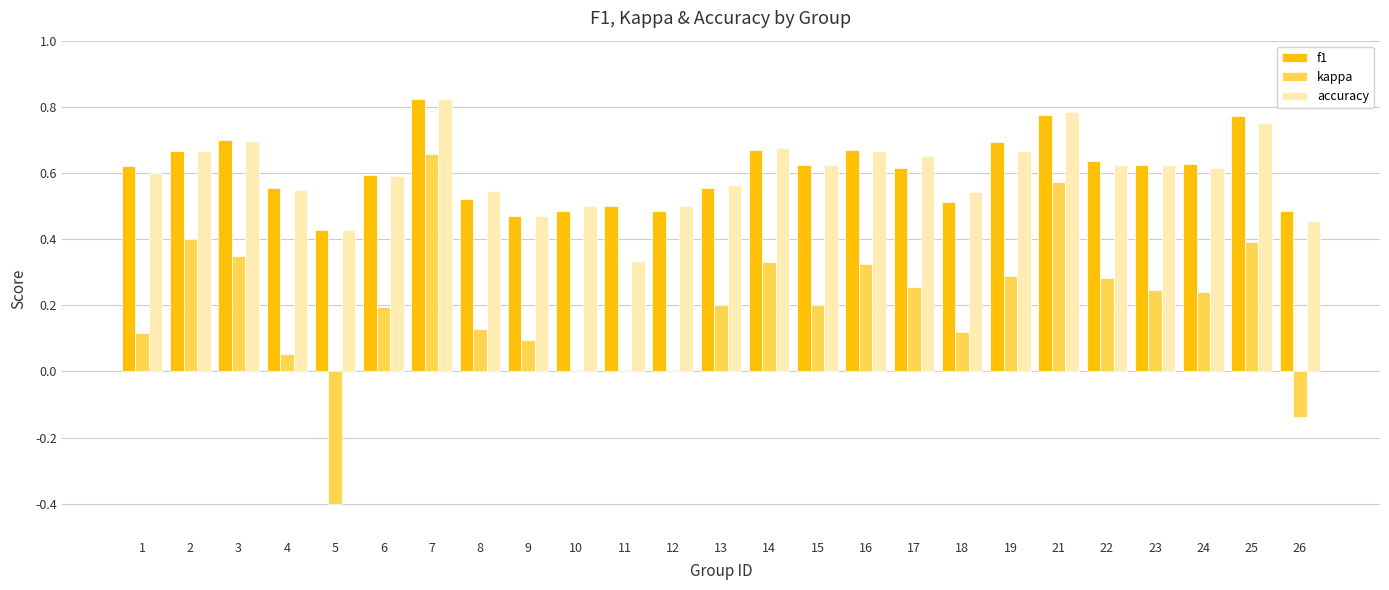

Is it true that f1 equals 0.5 at 9?

True